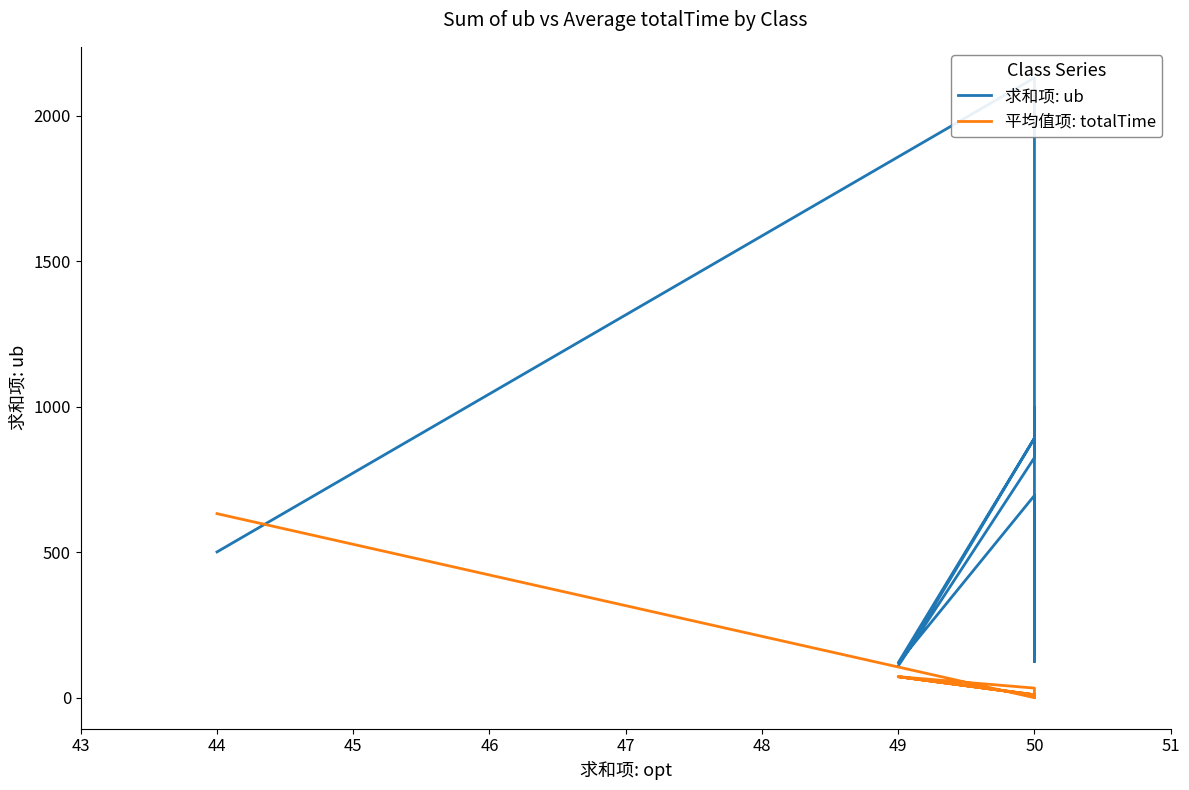

In 平均值项: totalTime, how many points are lower than both neighbors (excluding endpoints)?

3